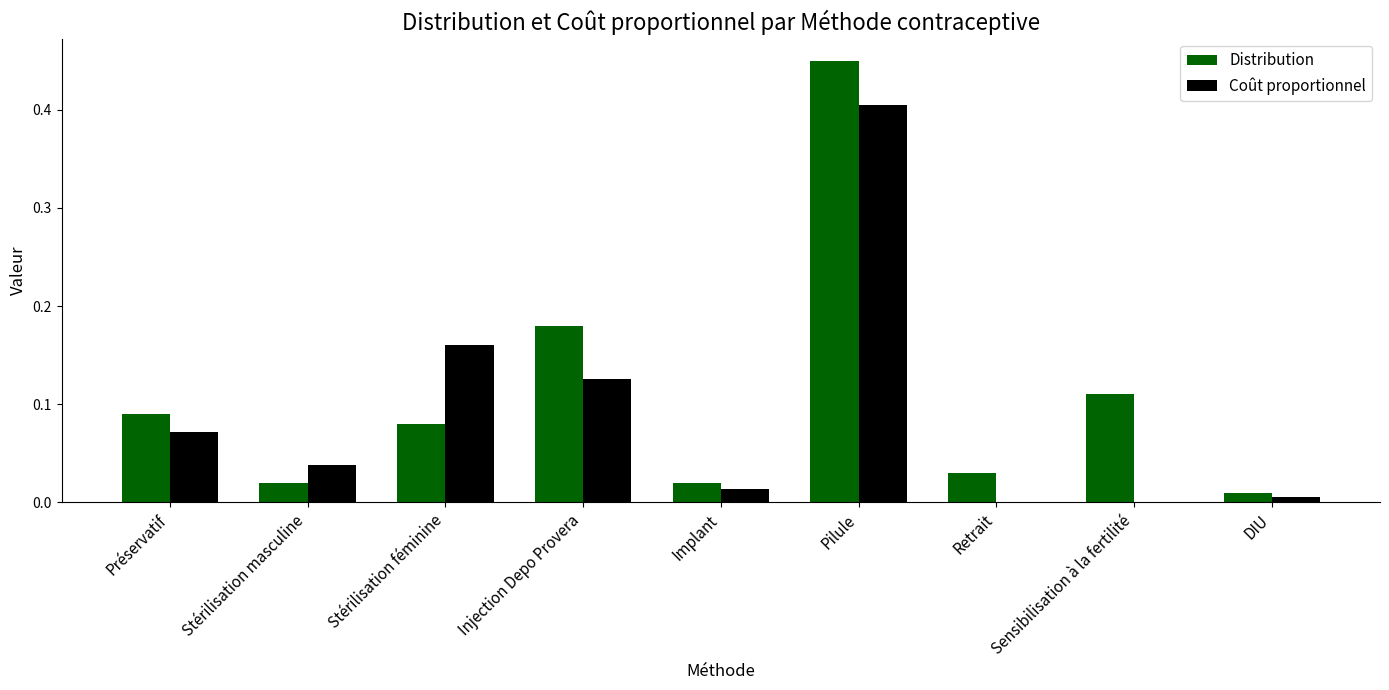

At which category is the sum across all series the highest?

Pilule